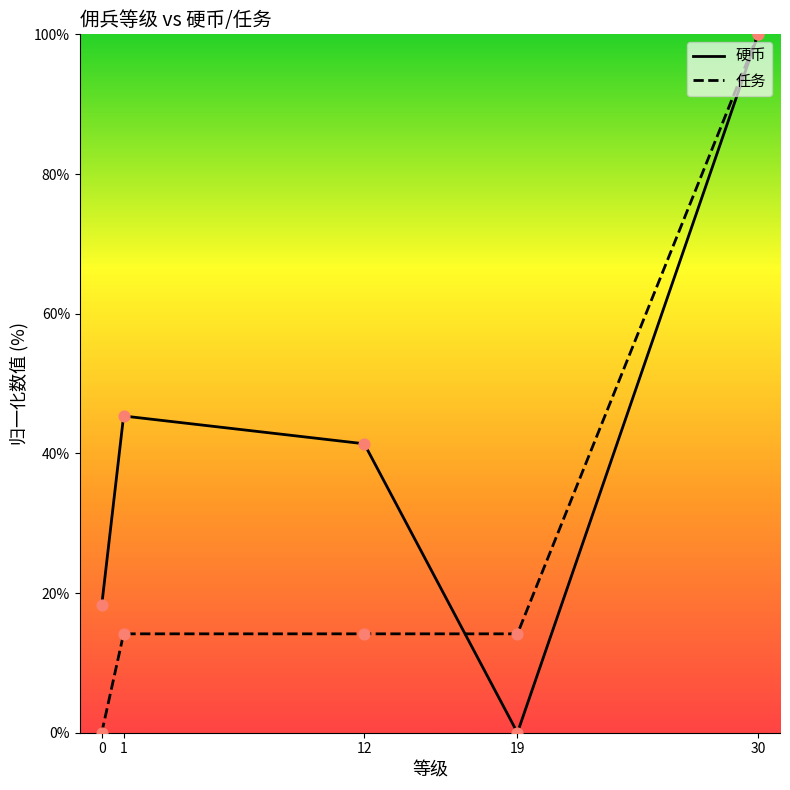

Which series has the largest total across all categories?

硬币